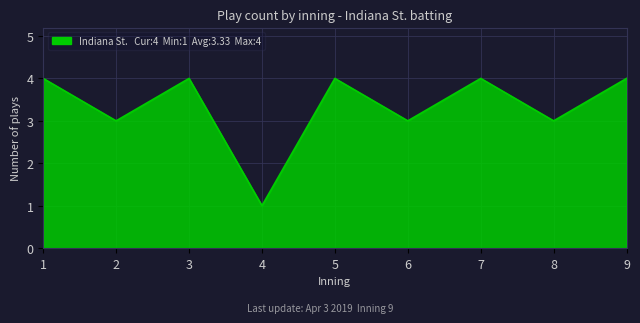

What is the approximate value at 9?

4